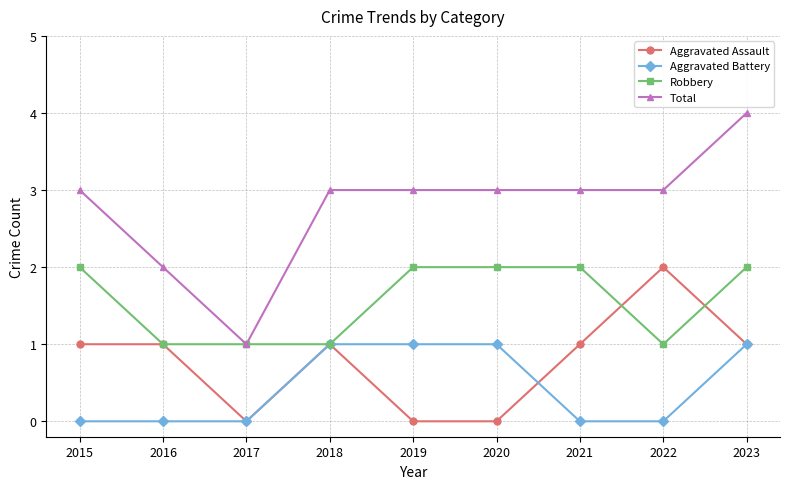

True or false: Aggravated Assault has a value of 2 at 2016.

False